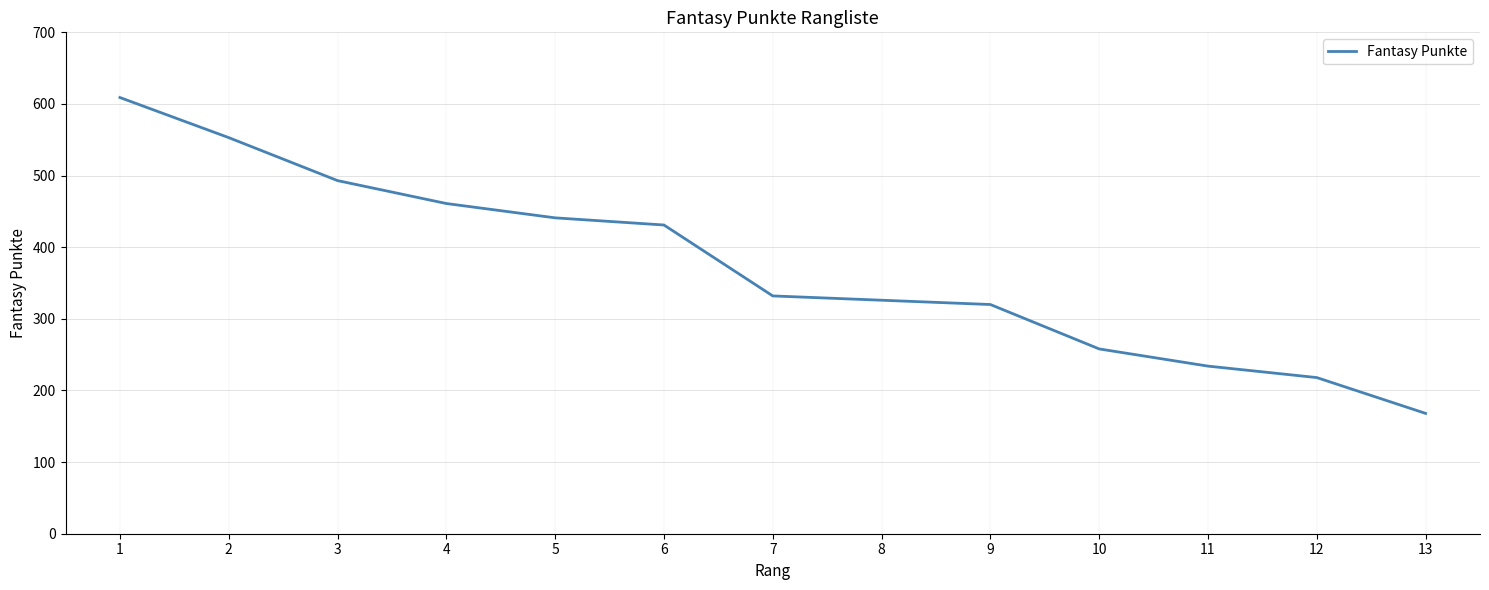

What is the average value?

373